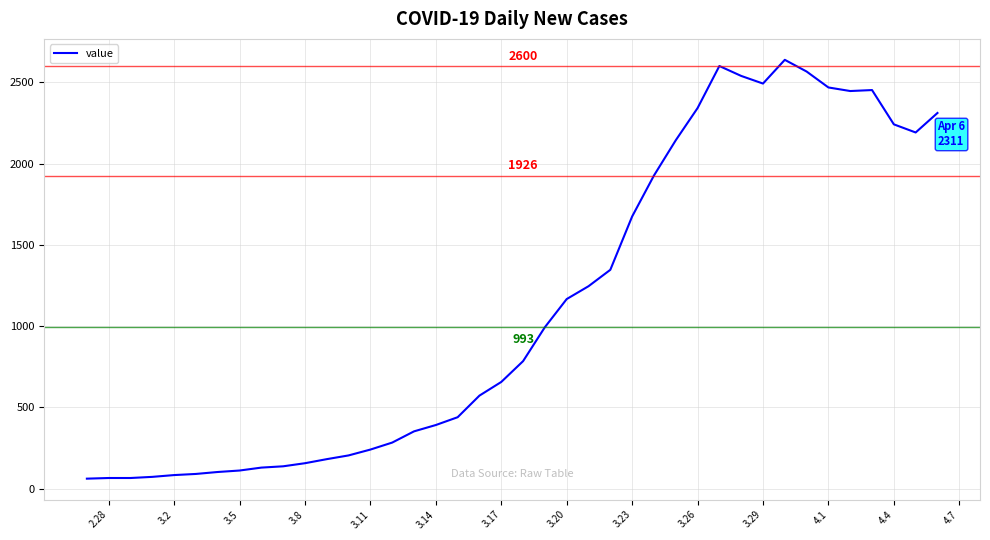

What is the greatest value displayed?

2638